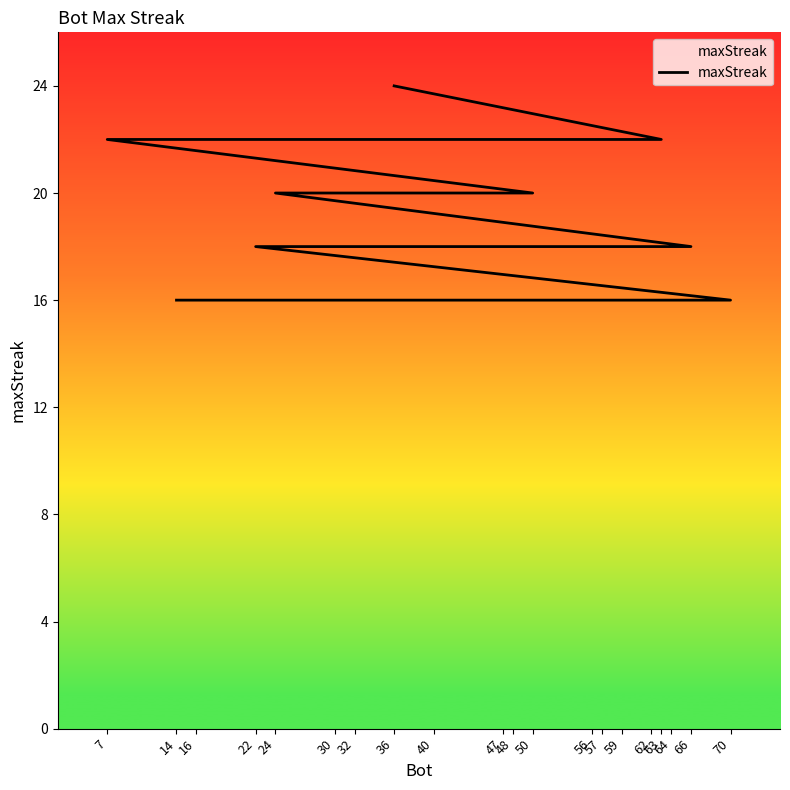

Does the chart have visible grid lines?

No